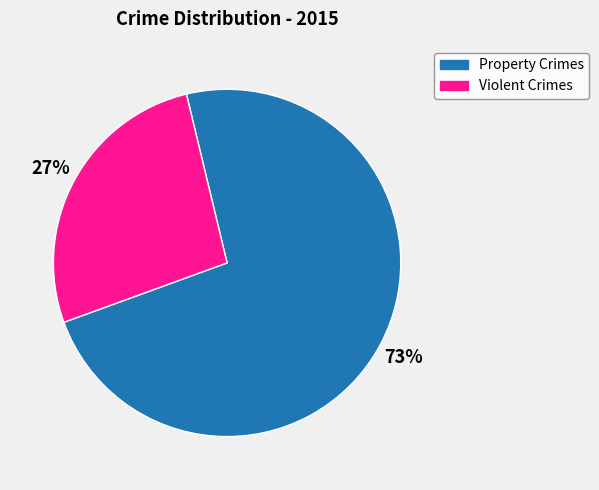

Rank the categories by value from lowest to highest.

Violent Crimes, Property Crimes